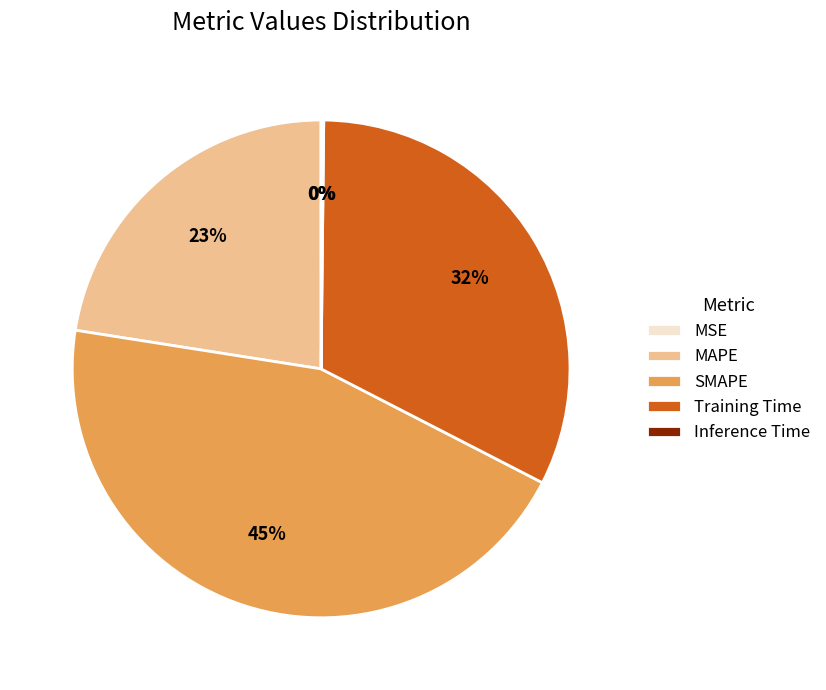

Combined, do SMAPE and Training Time account for over 50%?

Yes